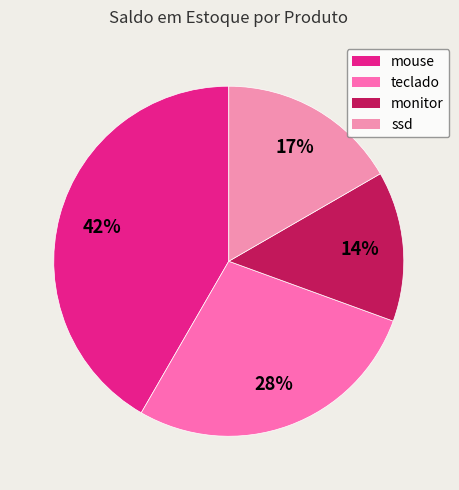

Rank the categories by value from highest to lowest.

mouse, teclado, ssd, monitor